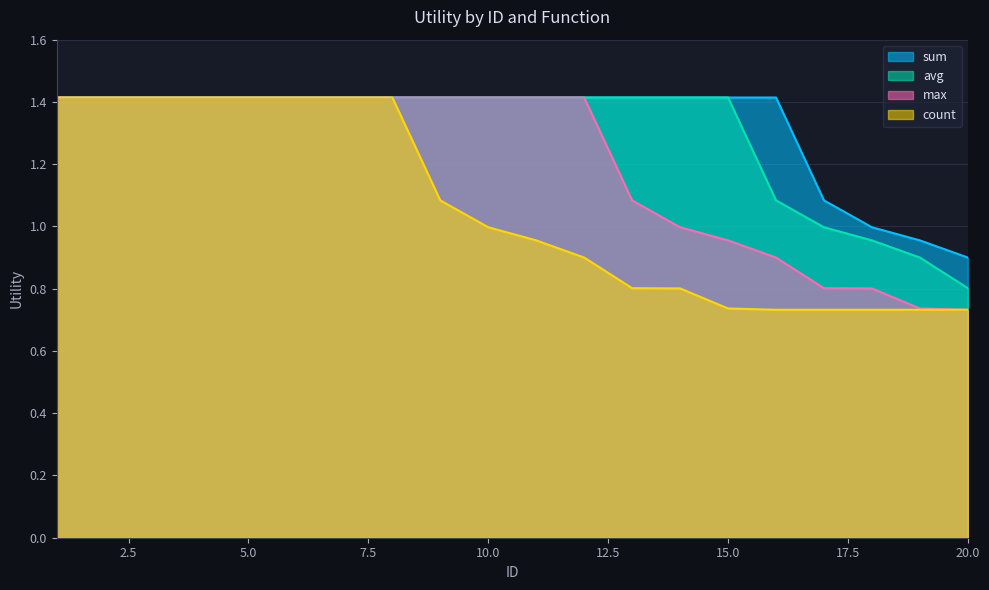

Which has a higher value, 6 or 5?

6